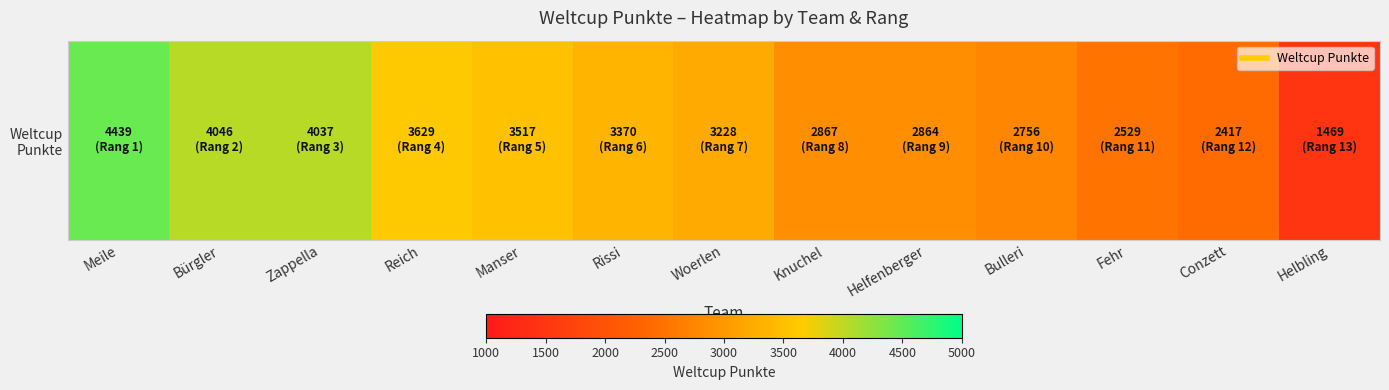

What is the sum of the values at Meile and Manser?

7956